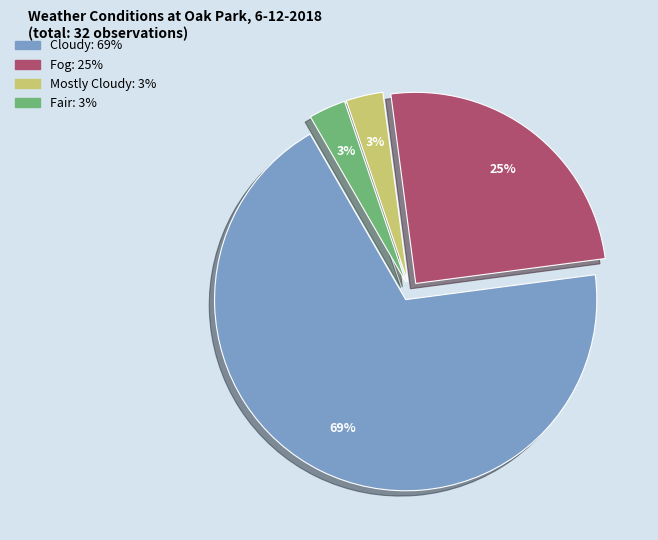

Count the number of slices in the pie.

4